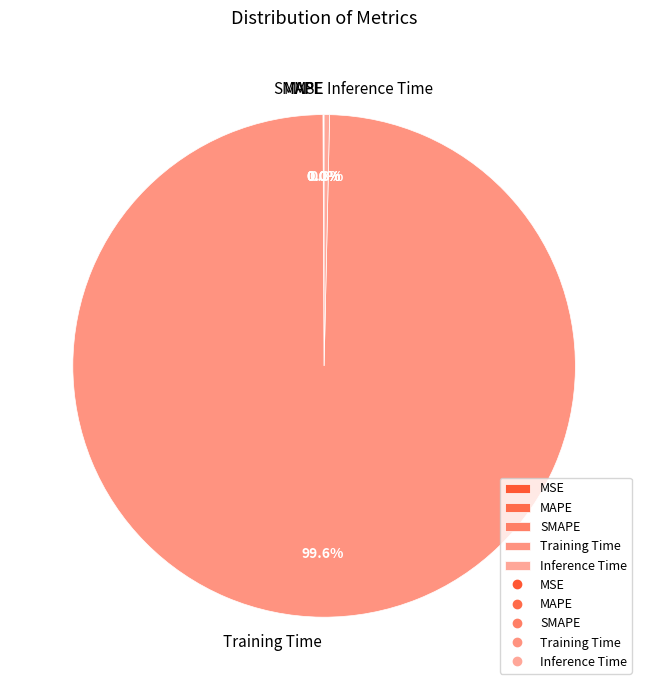

The Training Time slice represents 100% of the pie. True or false?

True